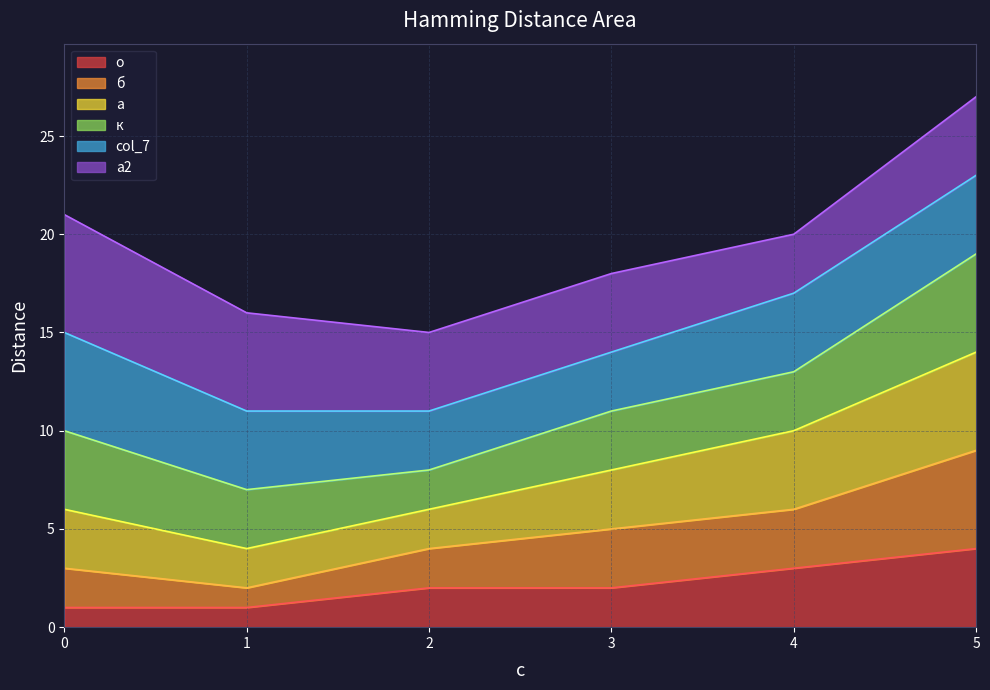

What is the maximum value for о?

4